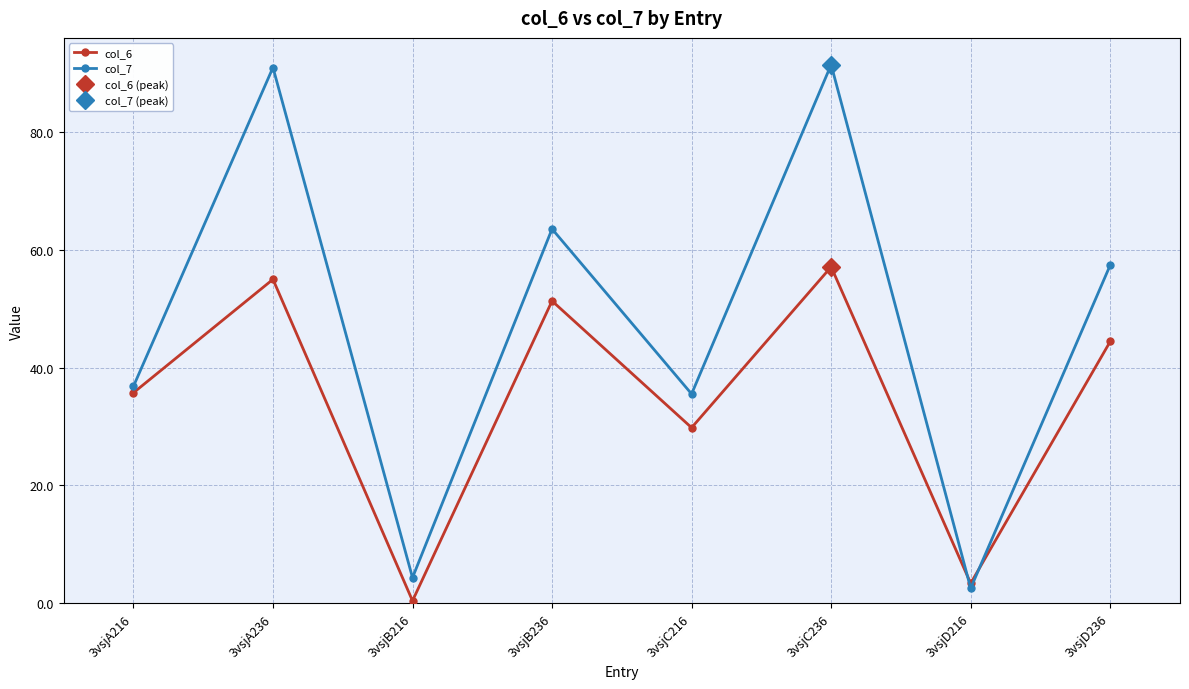

How many values in the col_6 series are below 44?

4